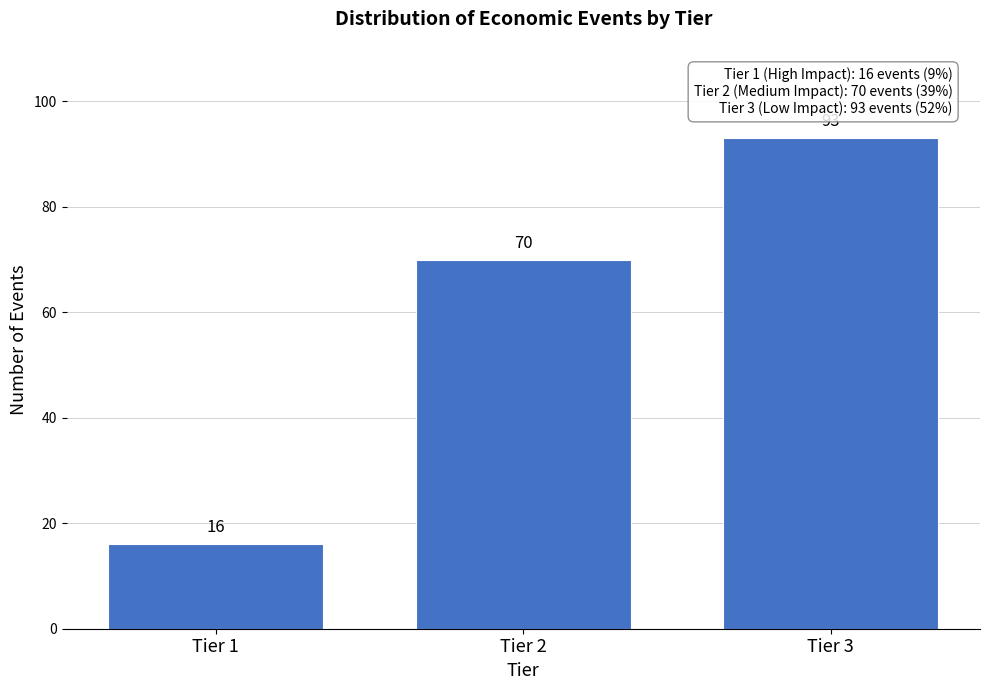

Reading left to right, extract all data points from this chart.

Tier 1=16	Tier 2=70	Tier 3=93